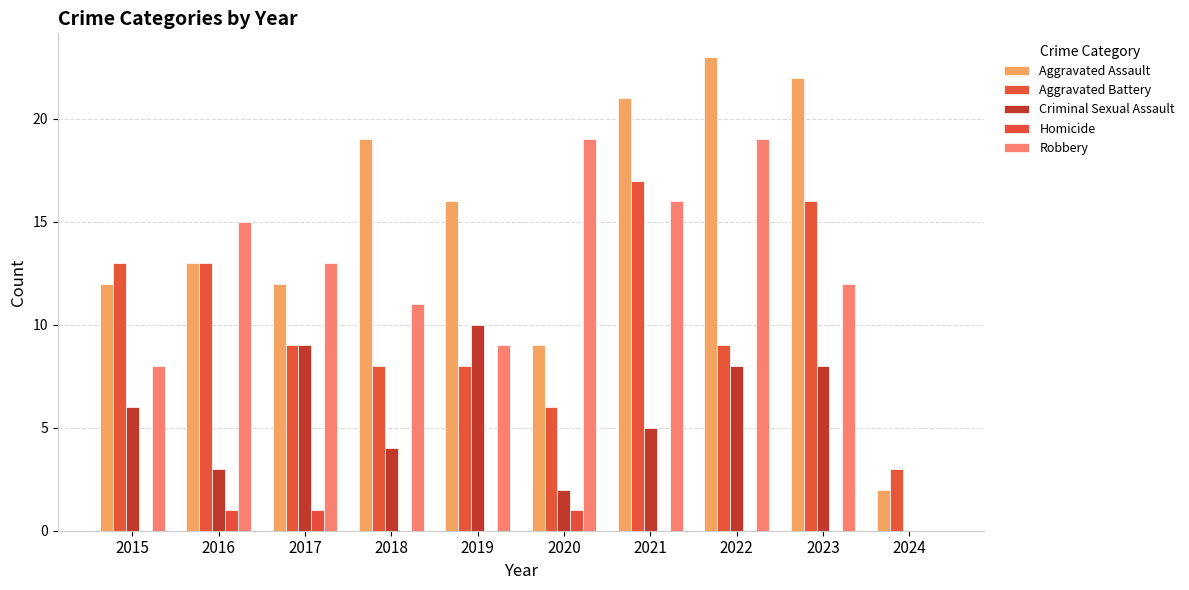

How many distinct data groups are displayed?

5